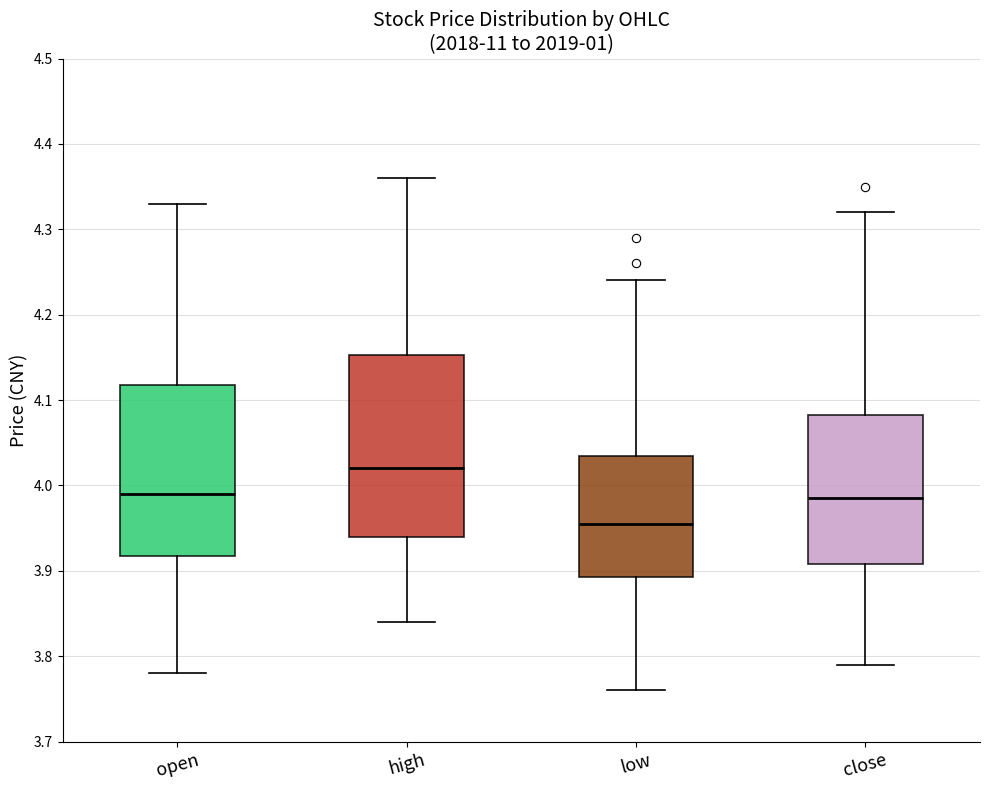

Reading left to right, read every box against the y-axis: the position of its median line, the range the box covers, and the ends of its whiskers. The values are not printed on the chart, so give them approximately, as read against the axis.

open: median 3.99, box 3.92 to 4.12, whiskers 3.78 to 4.33
high: median 4.02, box 3.94 to 4.15, whiskers 3.84 to 4.36
low: median 3.96, box 3.89 to 4.04, whiskers 3.76 to 4.24
close: median 3.99, box 3.91 to 4.08, whiskers 3.79 to 4.32